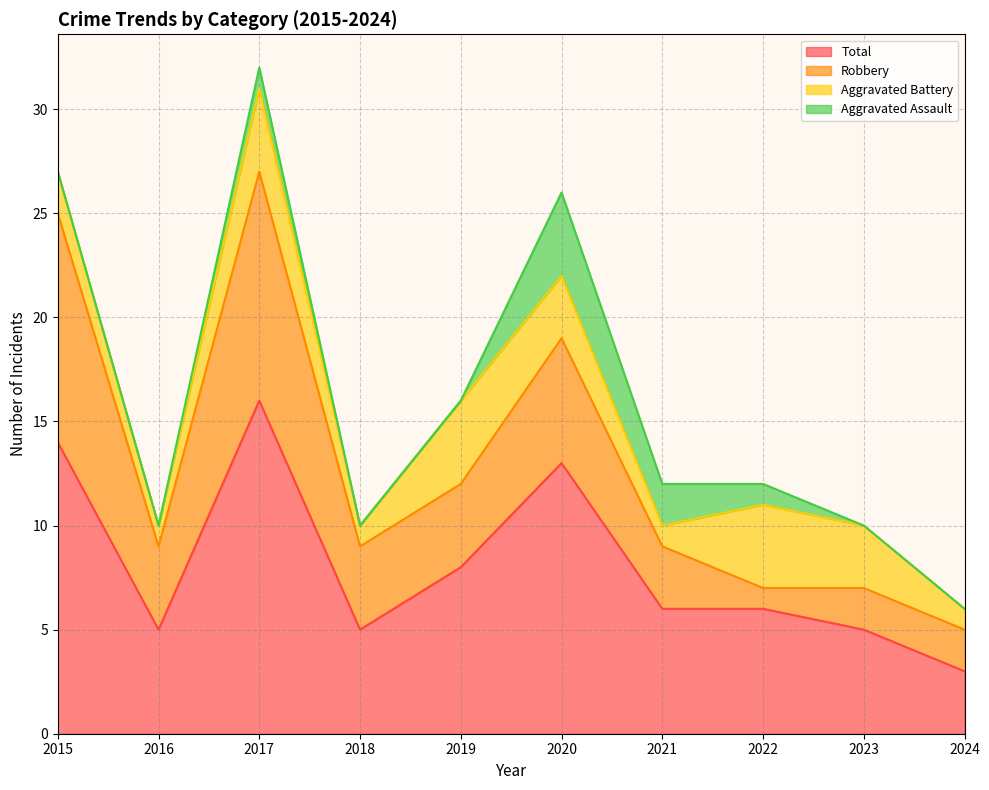

Where is Aggravated Battery nearest to the value 2?

2015